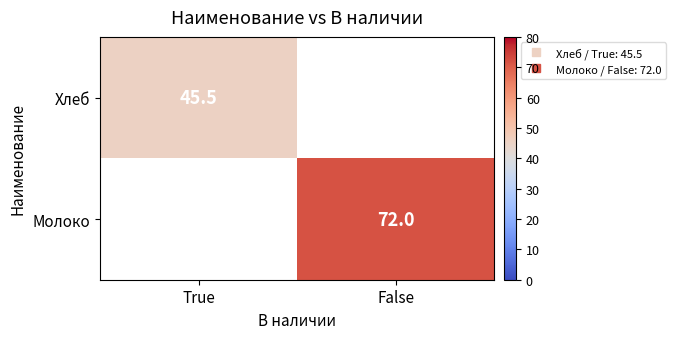

Which series has the widest spread of values?

Хлеб